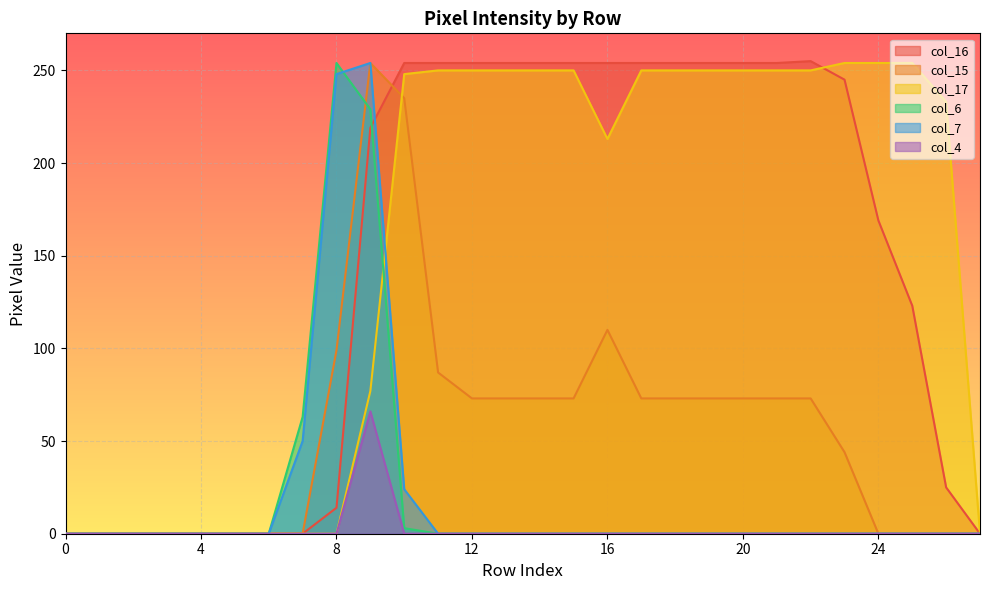

Is the value of col_6 at 25 greater than the value of col_7 at 25?

No